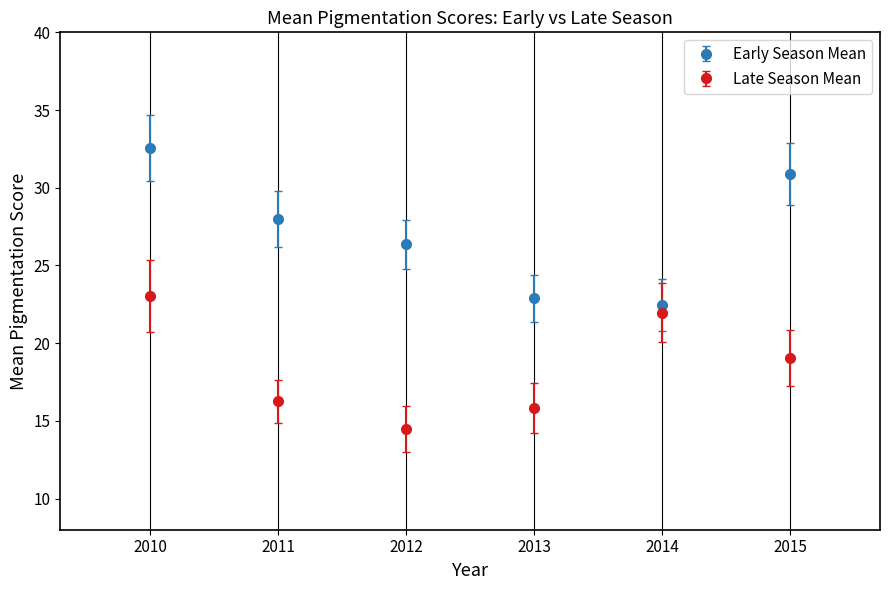

What is the difference between the highest and lowest values at 2013?

7.1